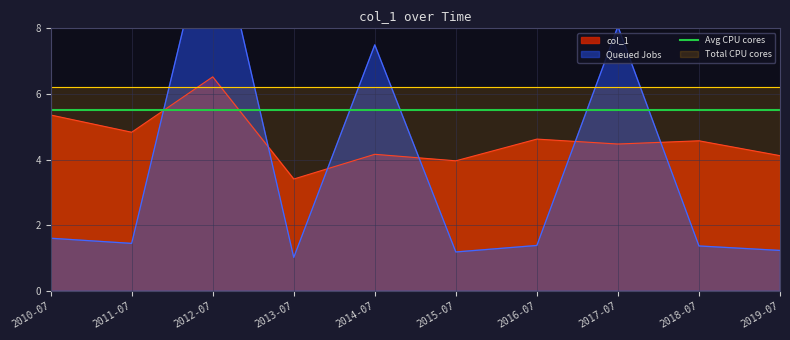

How many lines are shown in the chart?

1